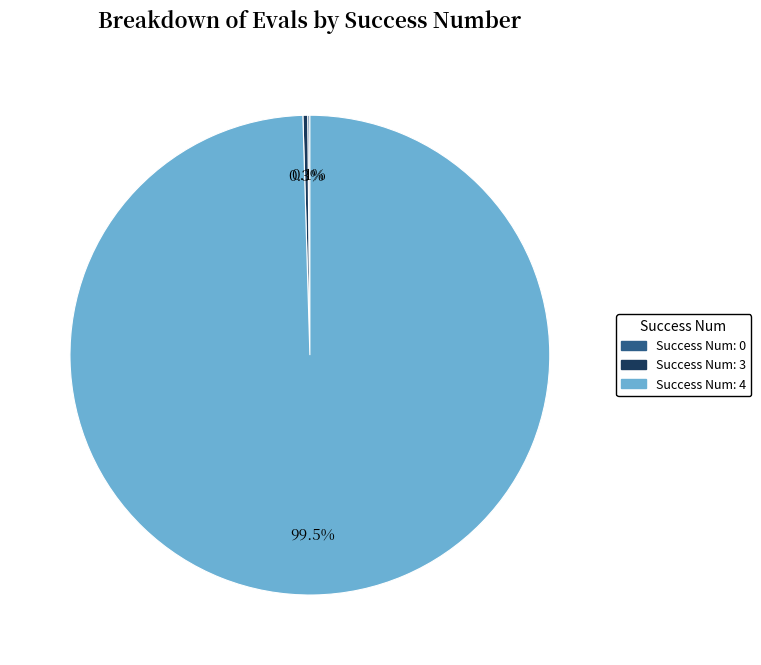

Does any single category account for the majority?

Yes